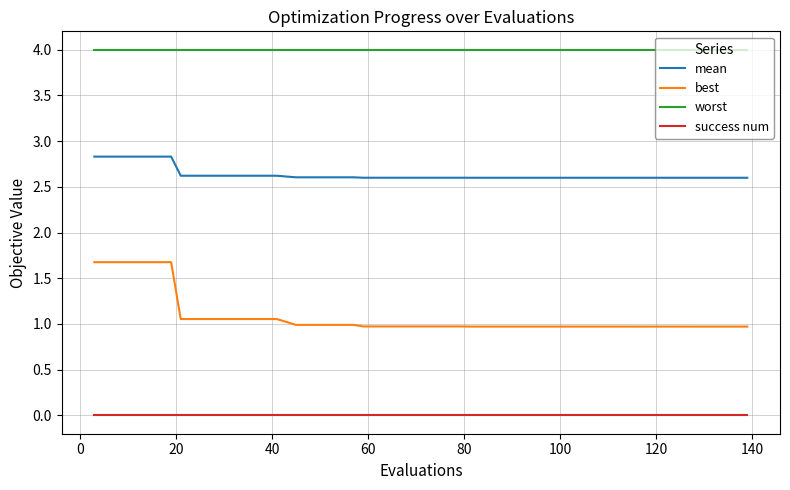

What are all the series names shown in the legend?

mean, best, worst, success num